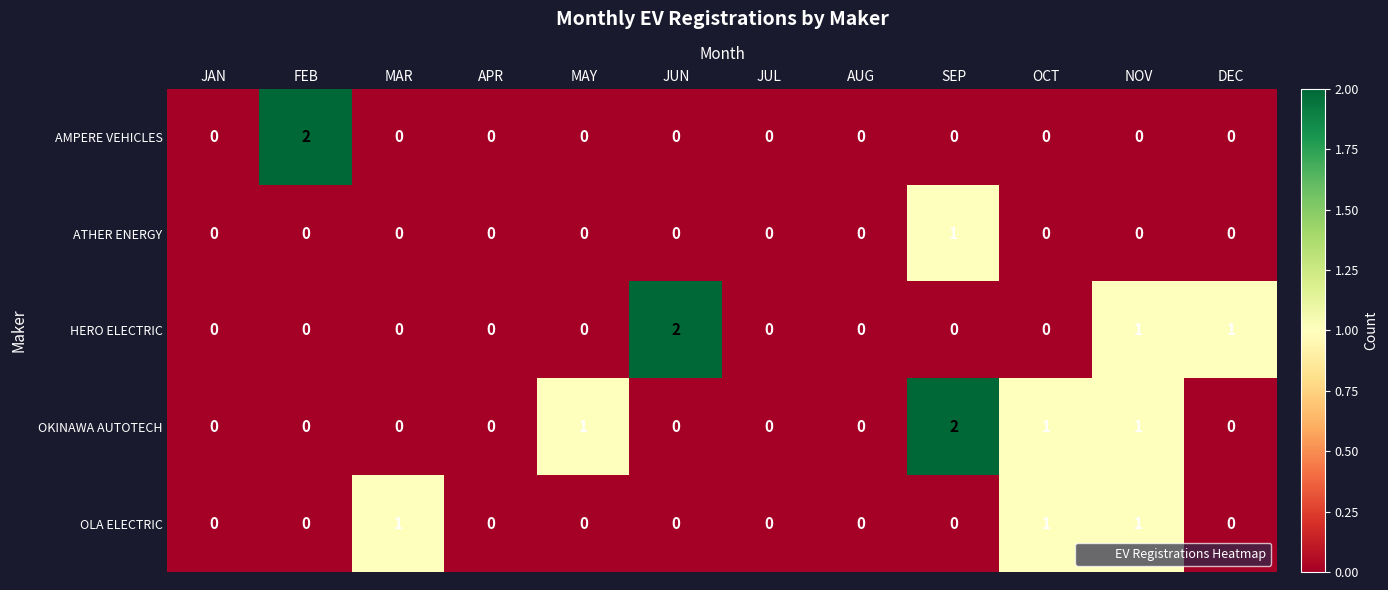

Rank the series by their average value, from lowest to highest.

ATHER ENERGY, AMPERE VEHICLES, OLA ELECTRIC, HERO ELECTRIC, OKINAWA AUTOTECH